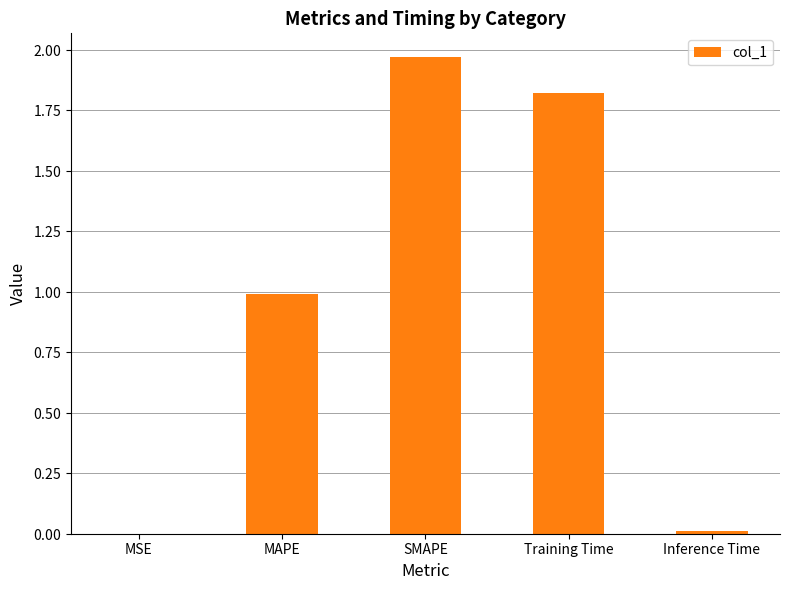

Reading right to left, what are all the values shown in this chart?

0.0	1.8	2.0	1.0	0.0